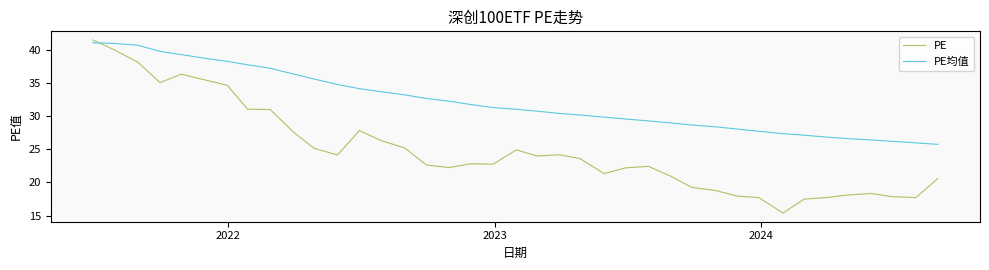

After their last crossing, which series has the higher values: PE or PE均值?

PE均值